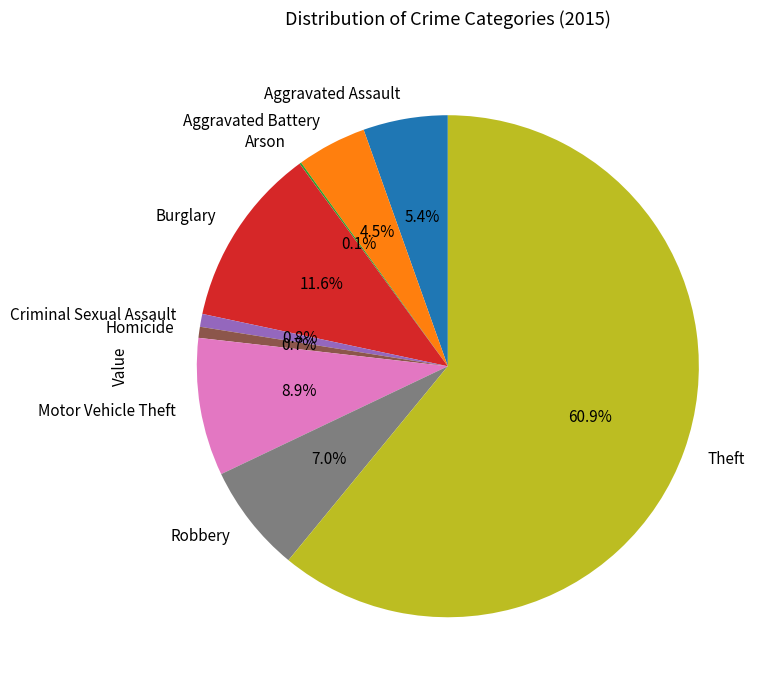

True or false: Burglary accounts for 12% of the total.

True